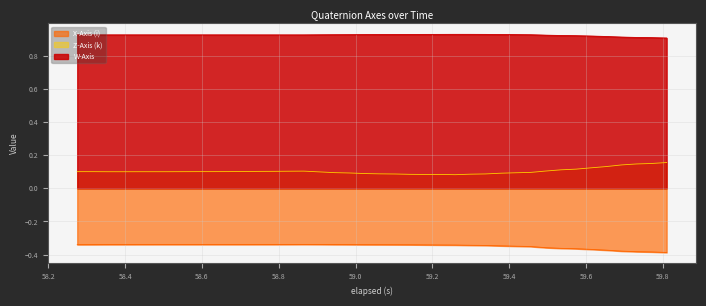

List the series in order of their peak value, lowest first.

X-Axis (i), Z-Axis (k), W-Axis